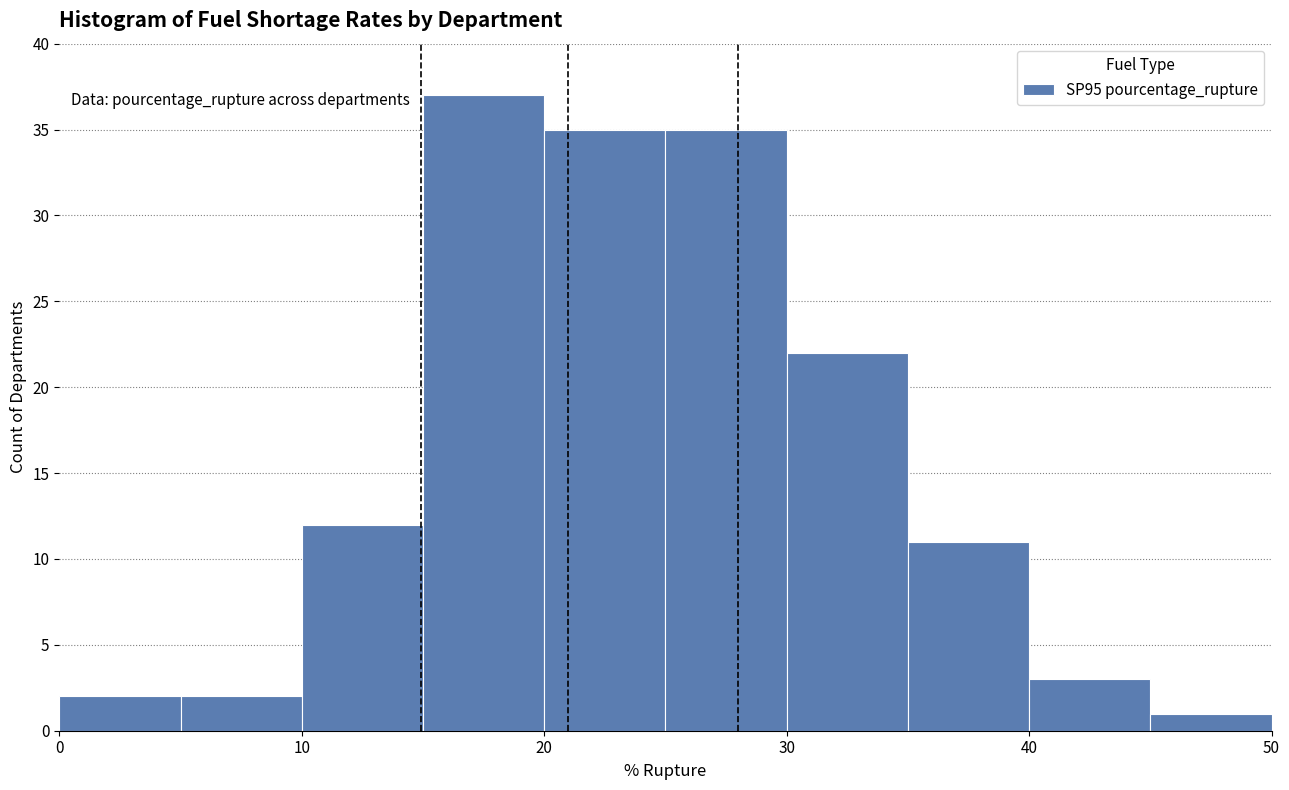

How tall is the bar that spans 30 to 35 on the x-axis? The values are not printed on the chart, so give them approximately, as read against the axis.

22